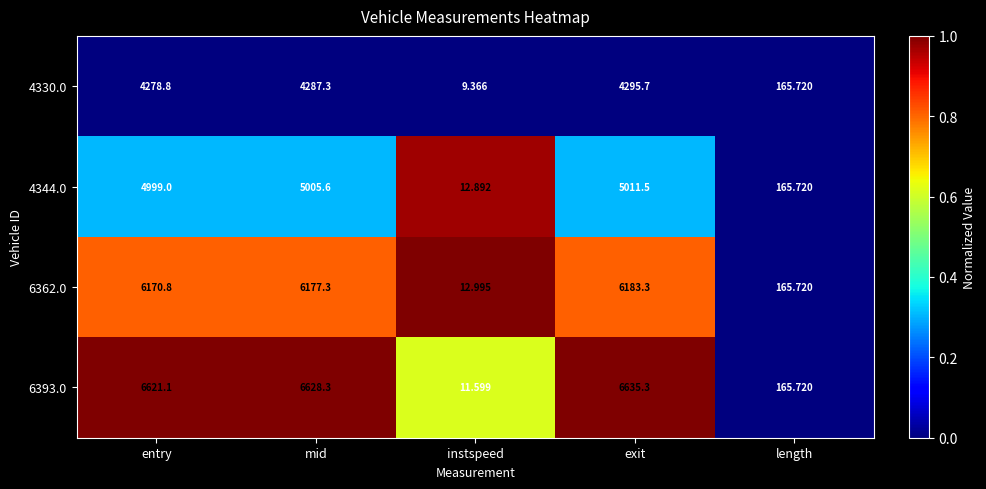

Where does the 4330.0 series first go above 4278?

entry